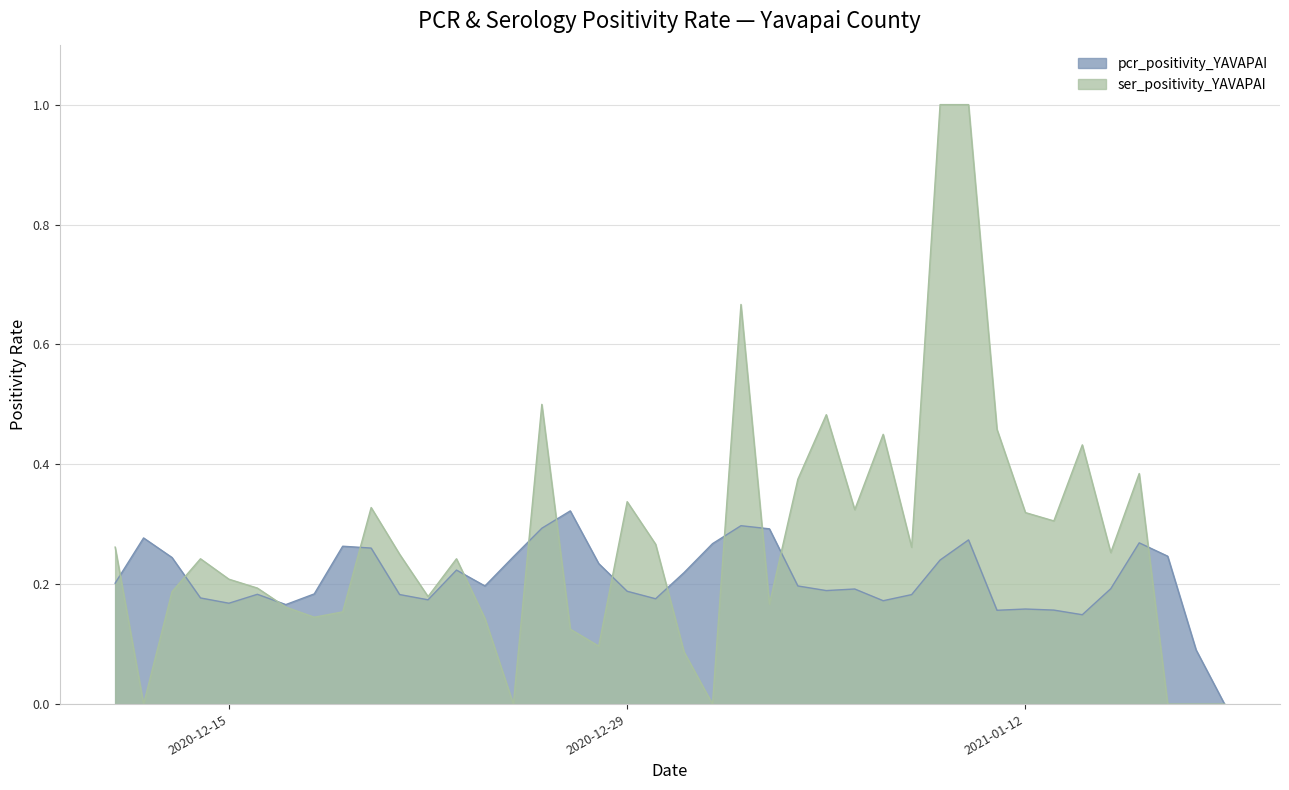

How many values in pcr_positivity_YAVAPAI are above zero?

39